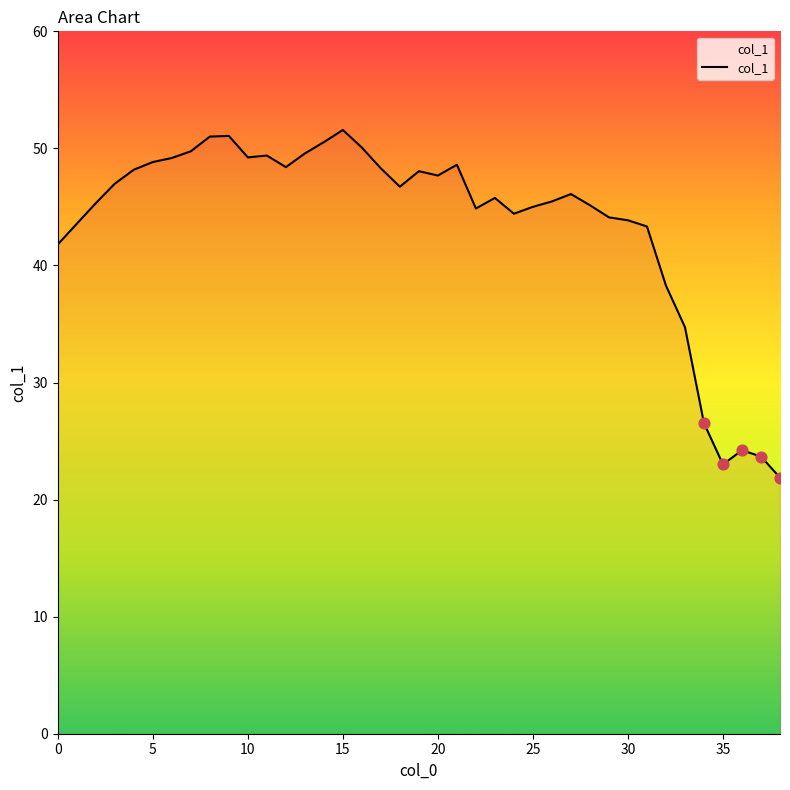

What is the smallest value displayed?

21.9